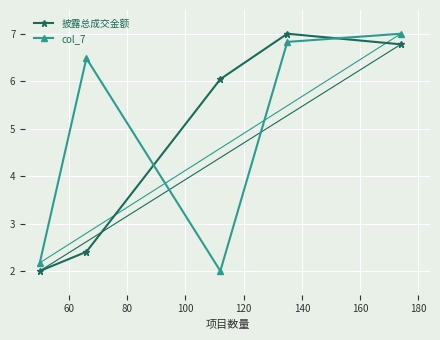

How many interior local peaks does the 披露总成交金额 series have?

1